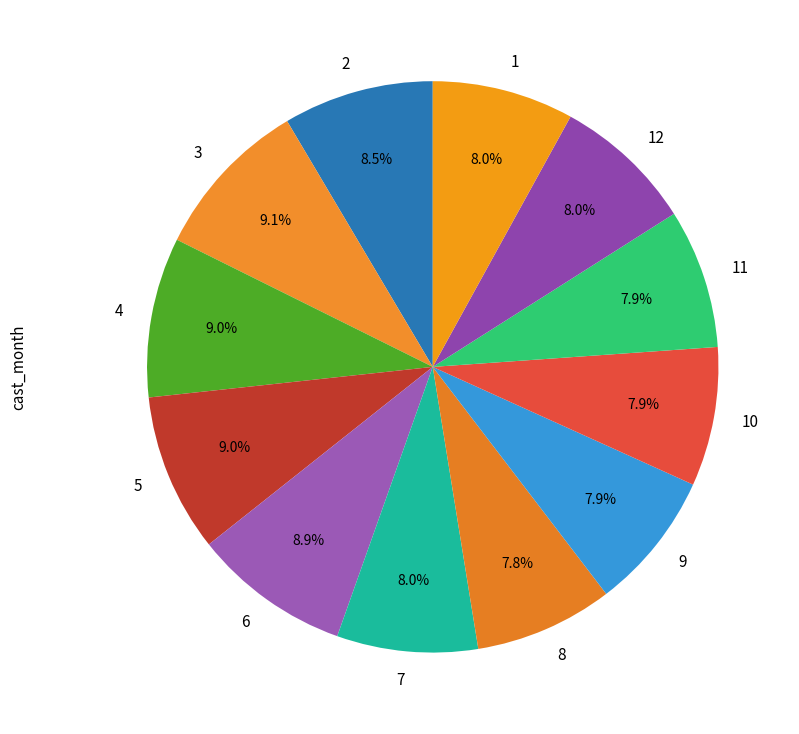

How much of the chart is everything except 8?

92.2%